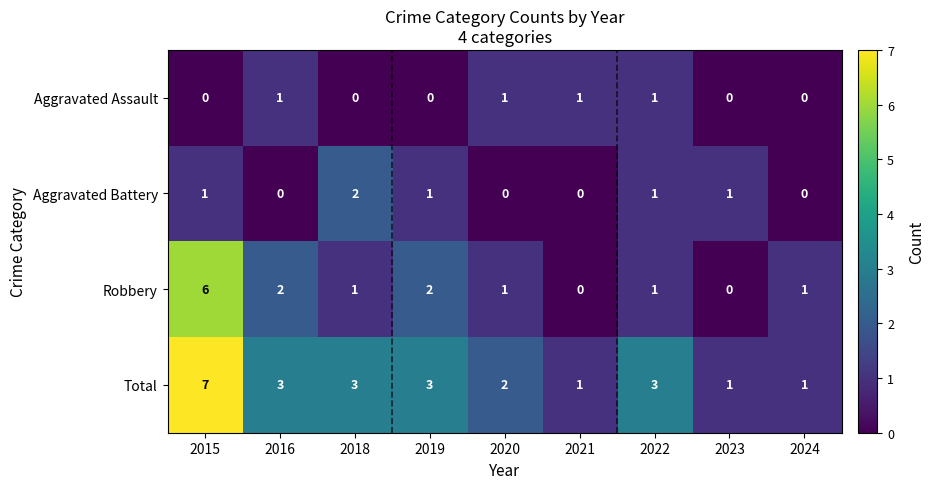

At 2018, list the series in order from largest to smallest.

Total, Aggravated Battery, Robbery, Aggravated Assault